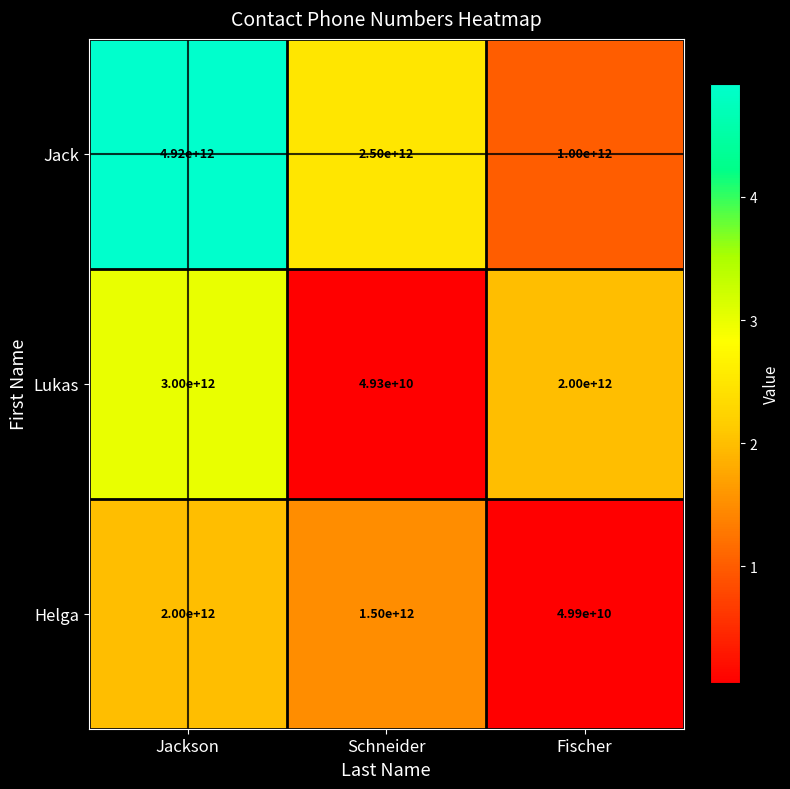

What is the difference between the maximum and minimum values in the Helga series?

1950100000000